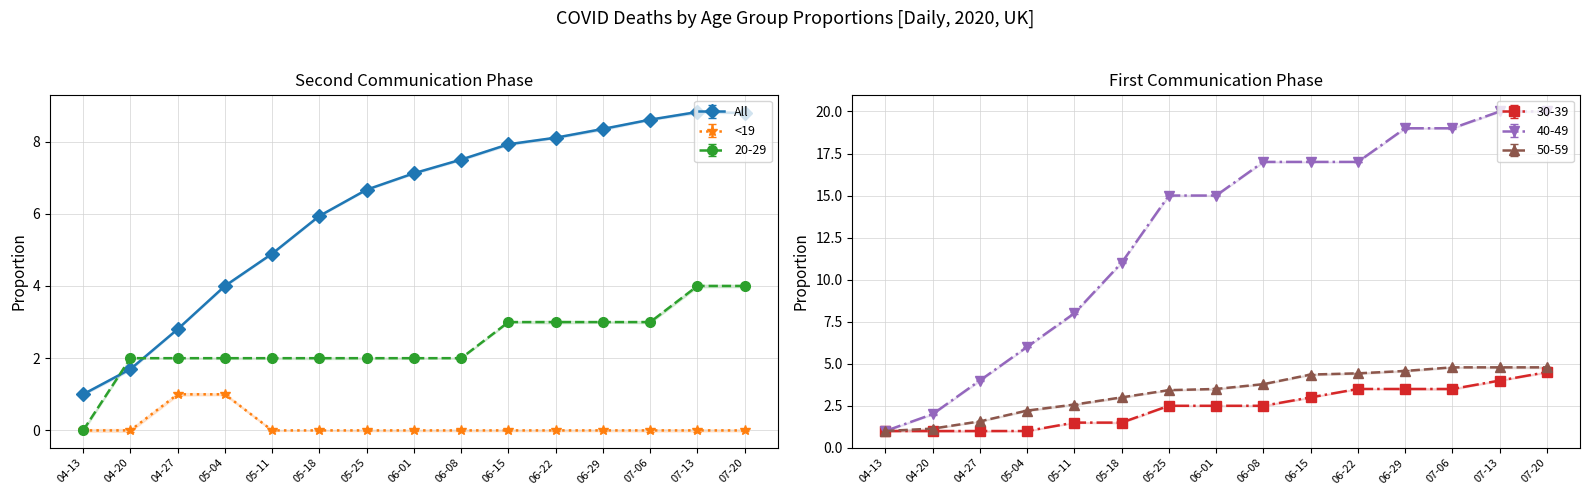

Where does the 30-39 series first go above 2?

2020-05-25